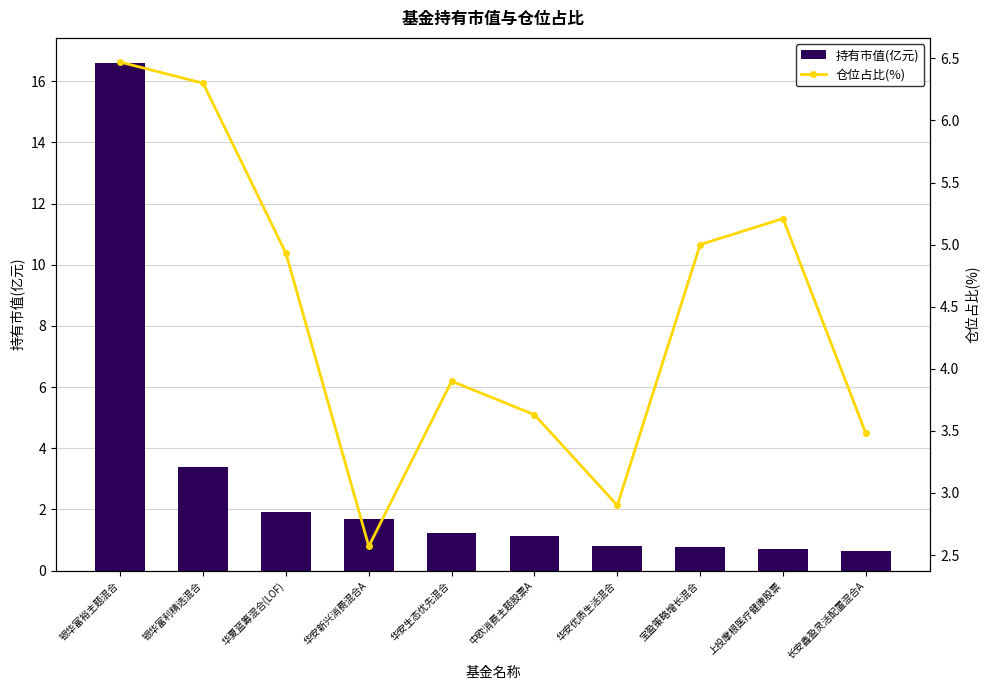

Where does the 仓位占比(%) series first go above 4?

银华富裕主题混合